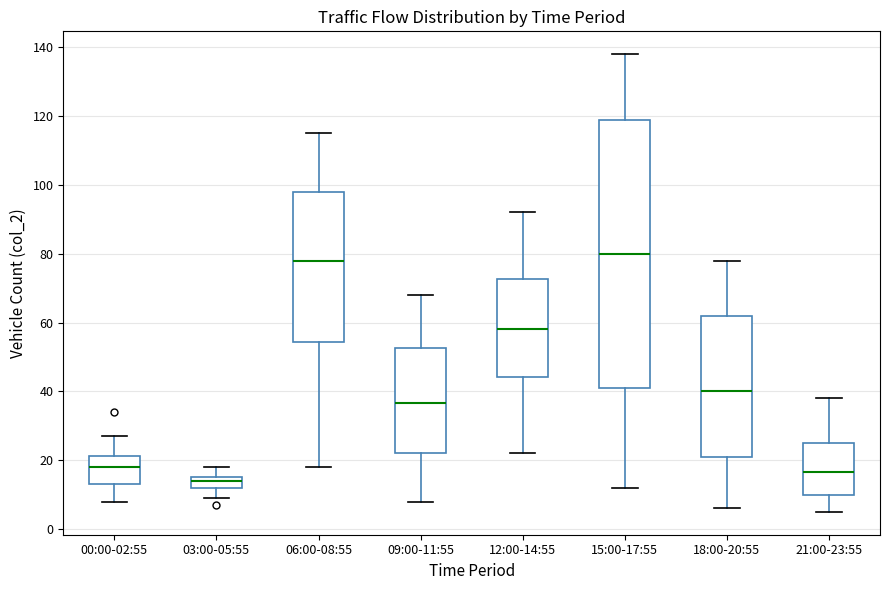

Reading left to right, read every box against the y-axis: the position of its median line, the range the box covers, and the ends of its whiskers. The values are not printed on the chart, so give them approximately, as read against the axis.

00:00-02:55: median 18, box 14 to 22, whiskers 8 to 28
03:00-05:55: median 14, box 12 to 16, whiskers 10 to 18
06:00-08:55: median 78, box 54 to 98, whiskers 18 to 116
09:00-11:55: median 36, box 22 to 52, whiskers 8 to 68
12:00-14:55: median 58, box 44 to 72, whiskers 22 to 92
15:00-17:55: median 80, box 42 to 120, whiskers 12 to 138
18:00-20:55: median 40, box 22 to 62, whiskers 6 to 78
21:00-23:55: median 16, box 10 to 26, whiskers 6 to 38